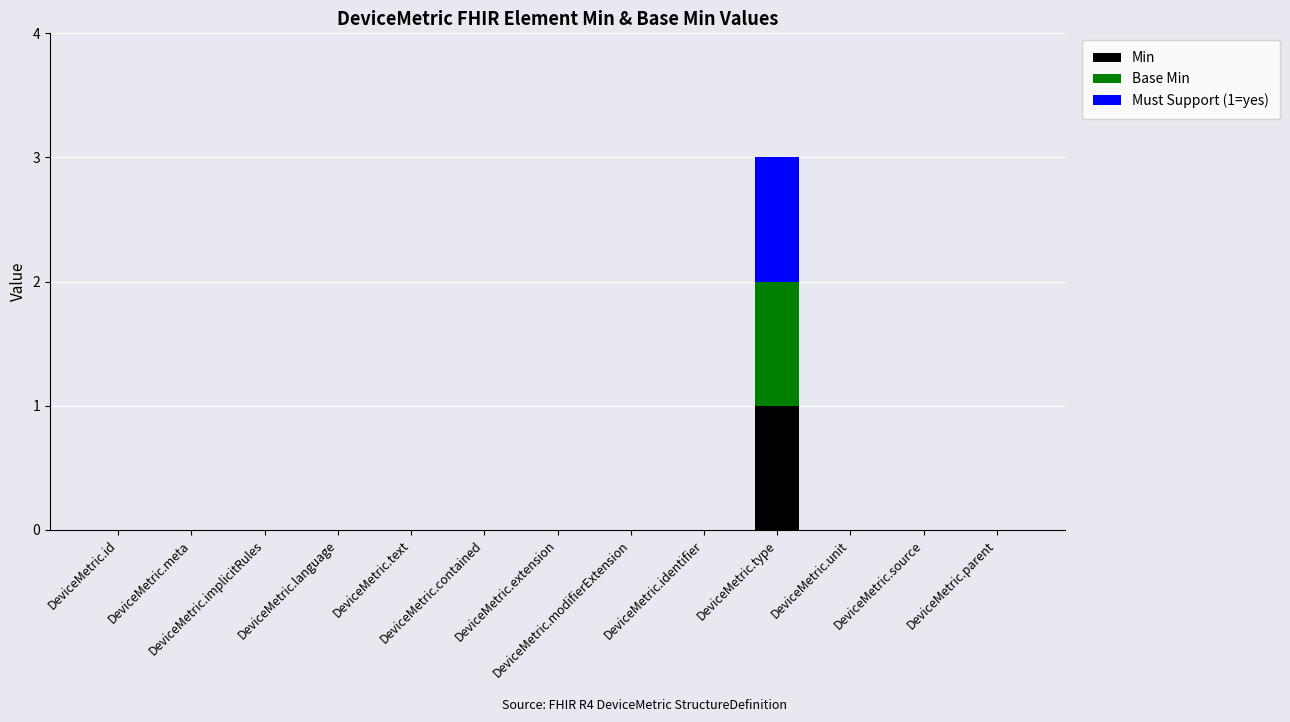

Does the chart contain stacked bars?

Yes